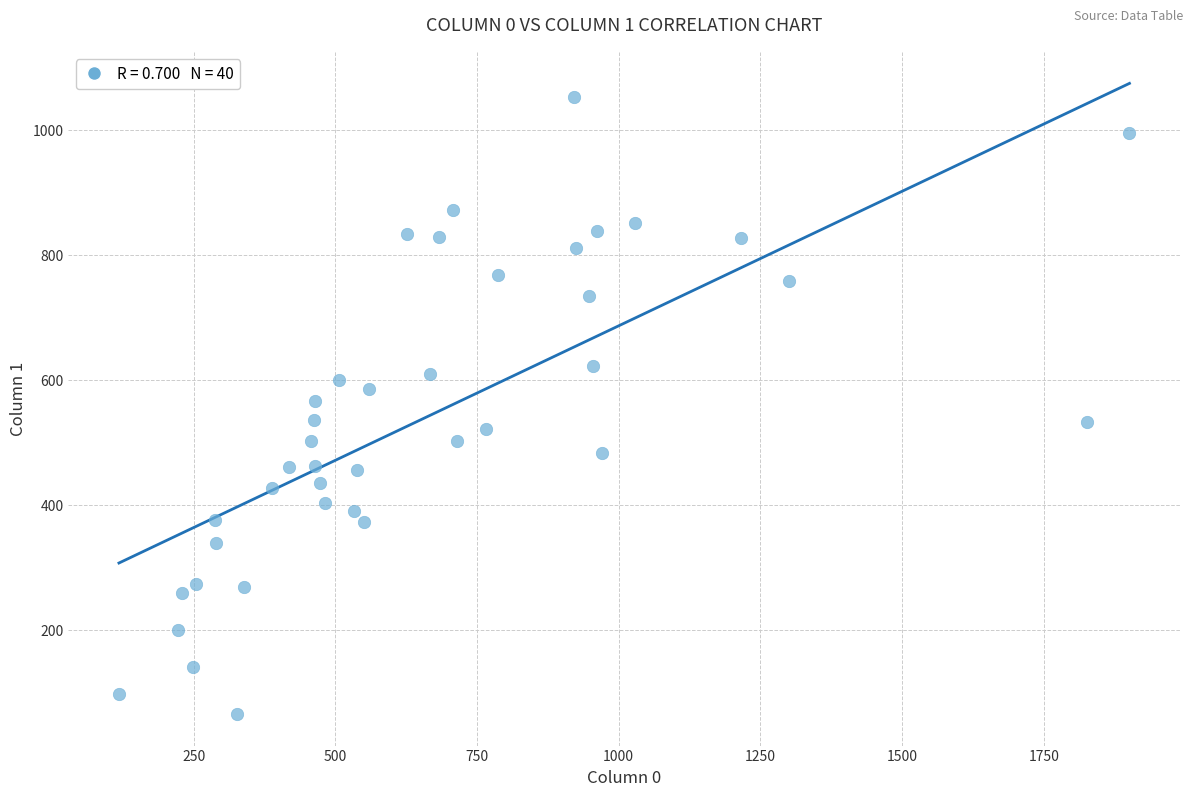

What is the range of Y values (max minus min)?

987.3